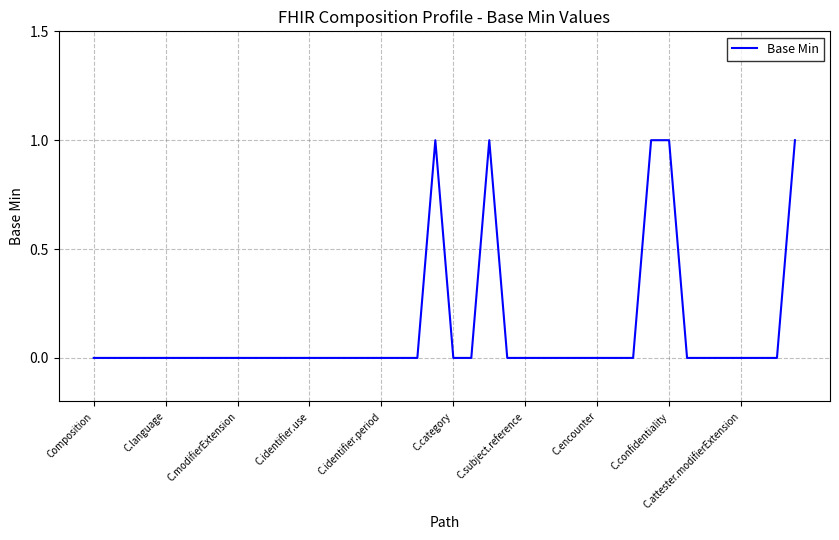

How many lines are shown in the chart?

1